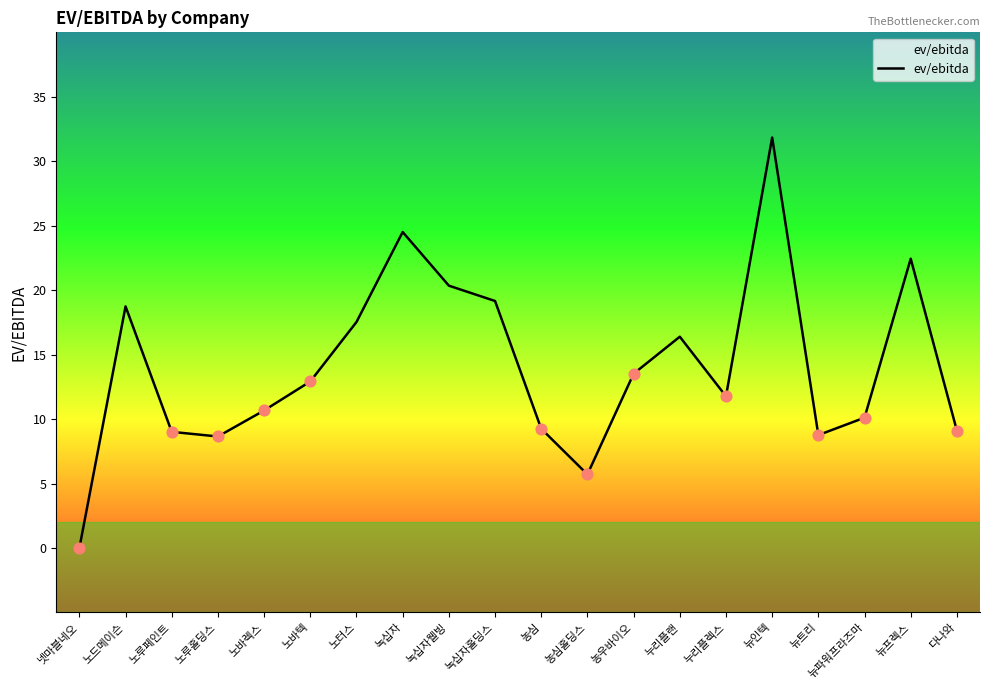

What is the change in value from 뉴인텍 to 뉴파워프라즈마?

-21.7